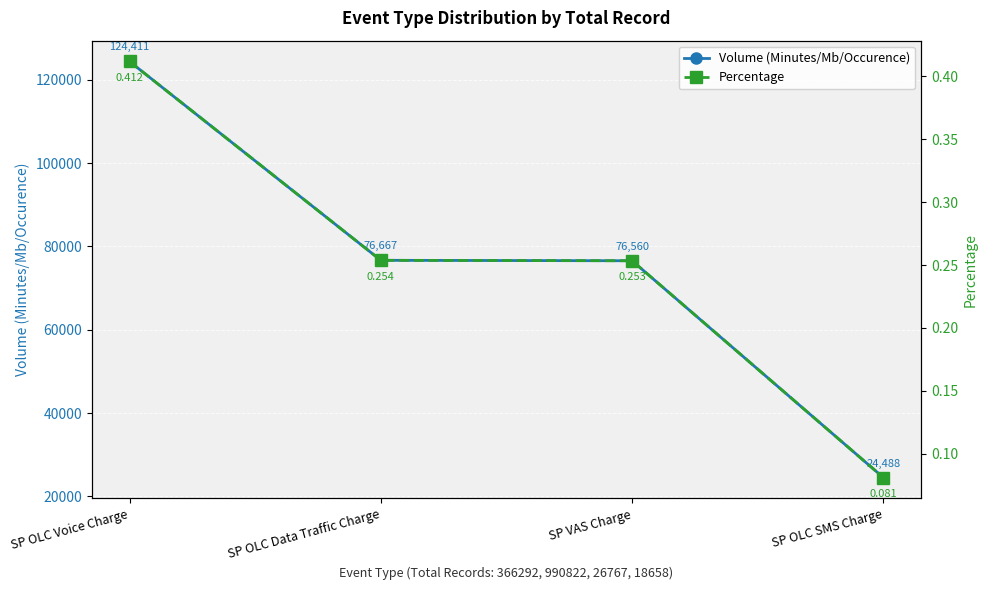

Reading right to left, what are all the values shown in this chart?

Volume (Minutes/Mb/Occurence): 24488.0	76560.0	76667.0	124411.0
Percentage: 0.1	0.3	0.3	0.4